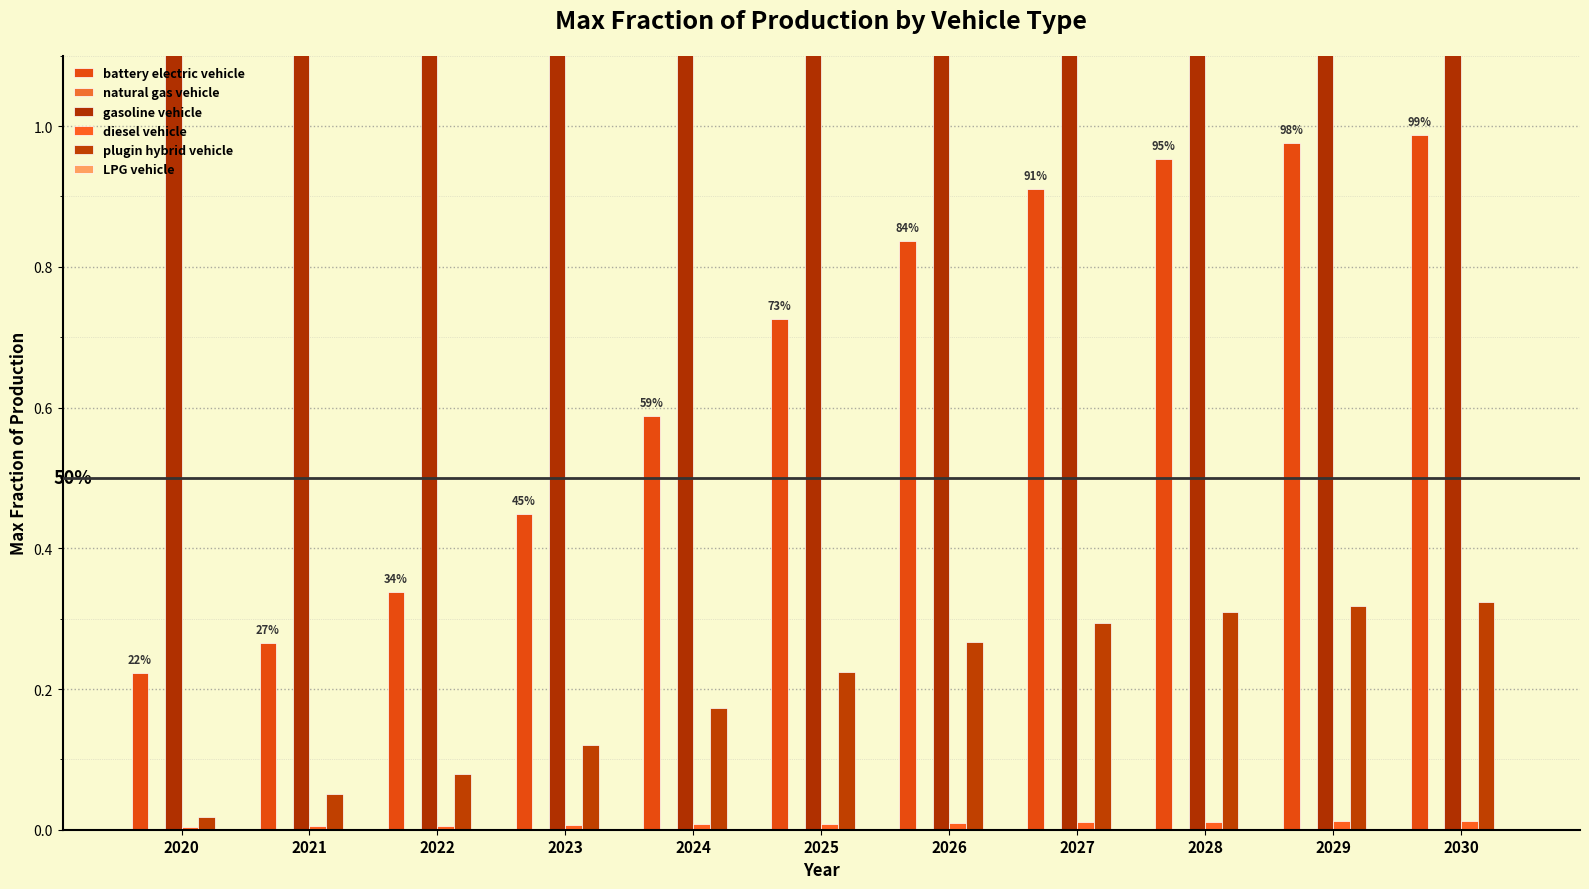

How many data points does each series have?

11